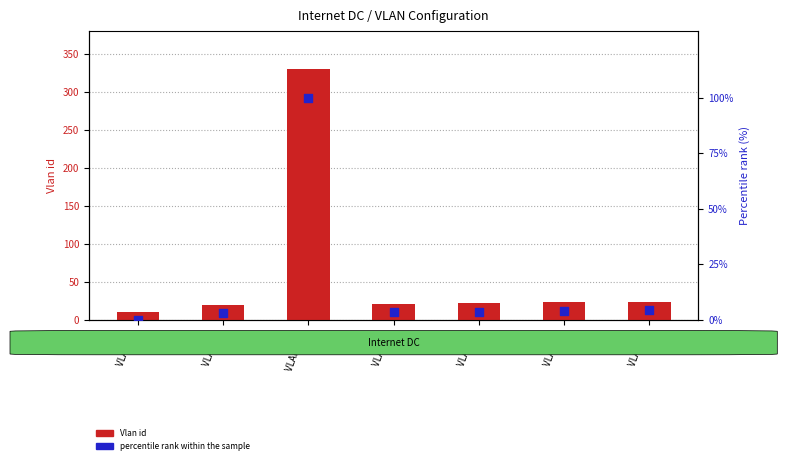

At which category is the sum across all series the highest?

VLAN 331